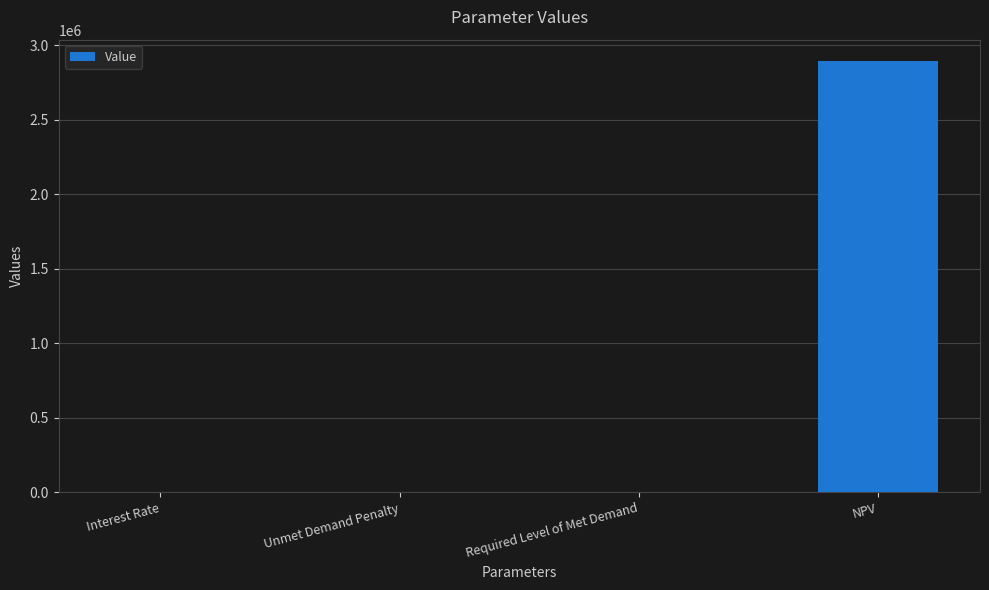

The value at NPV is 2894212.9. True or false?

True